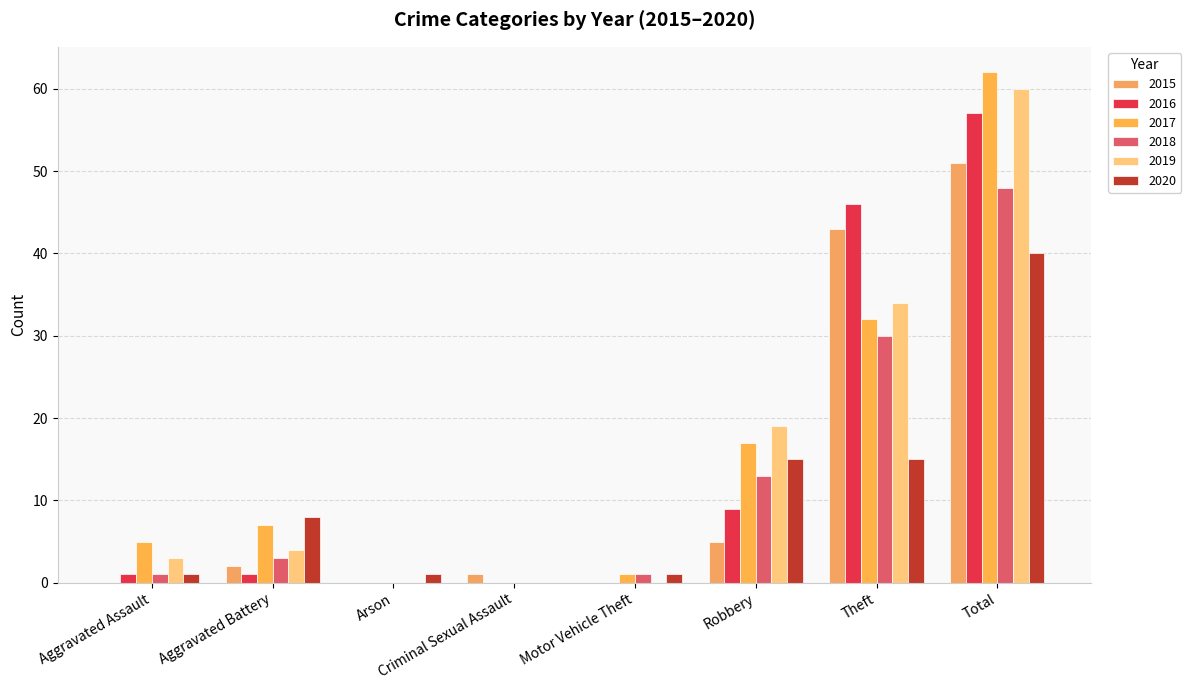

What is the maximum value for 2017?

62